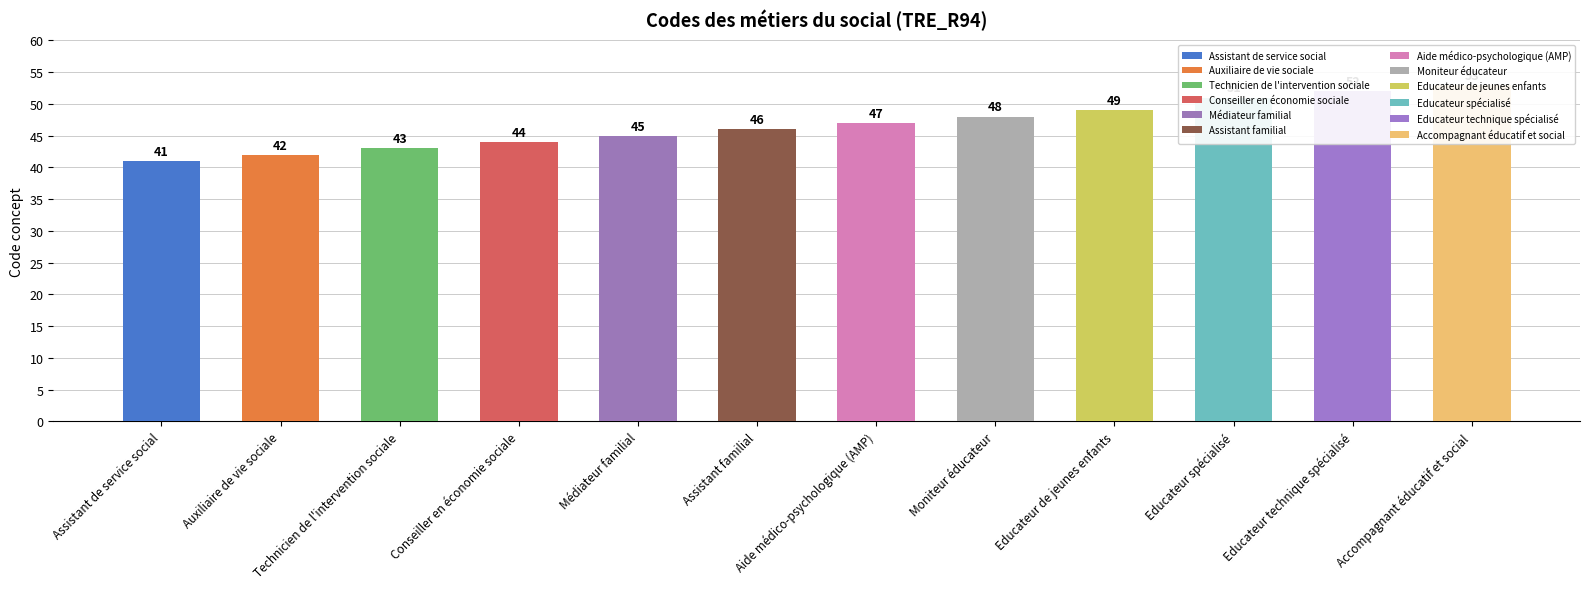

What is the change in value from Auxiliaire de vie sociale to Technicien de l'intervention sociale?

+1